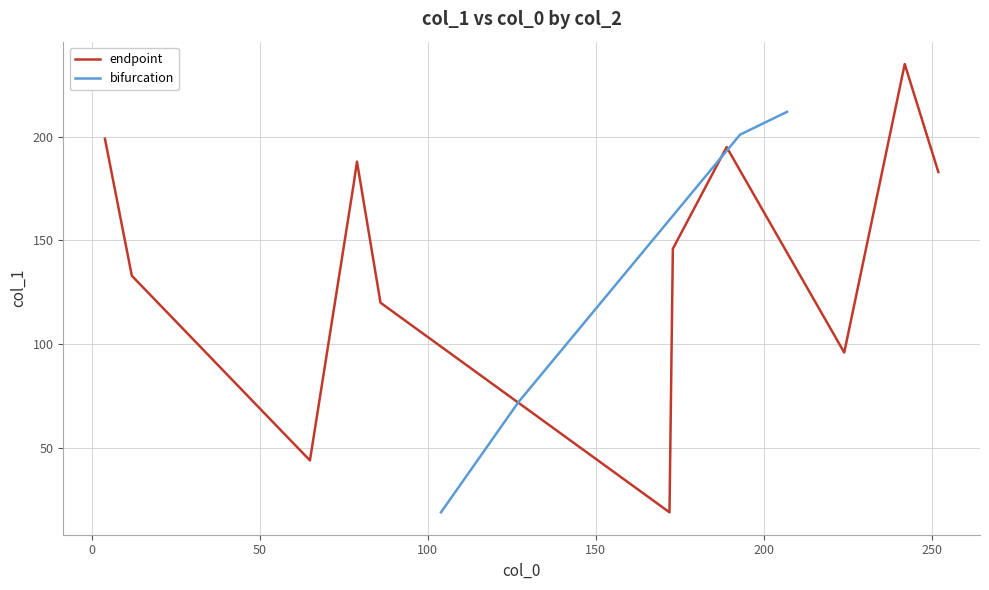

What is the lowest value of the bifurcation series?

19